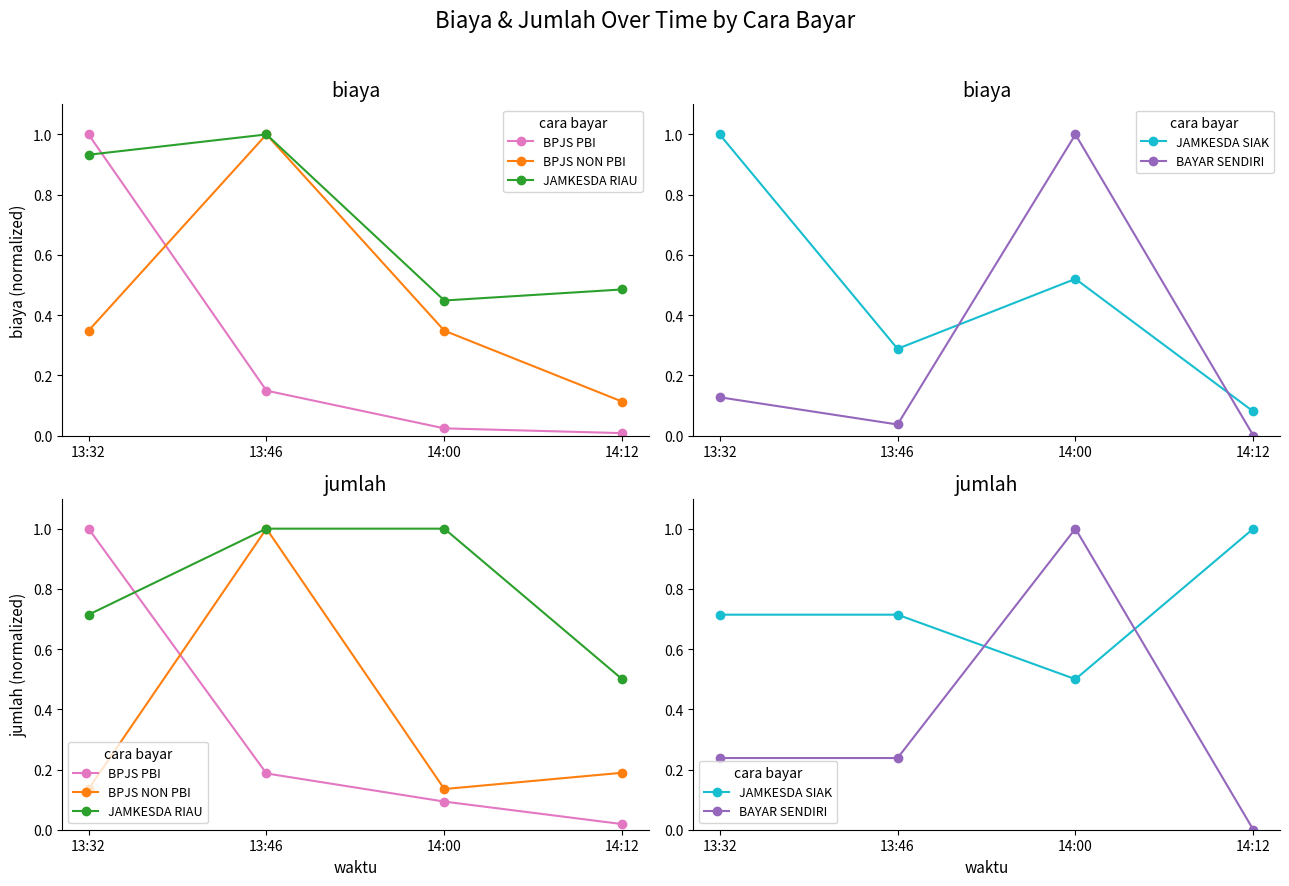

What is the label of the 2nd point from the right?

14:00